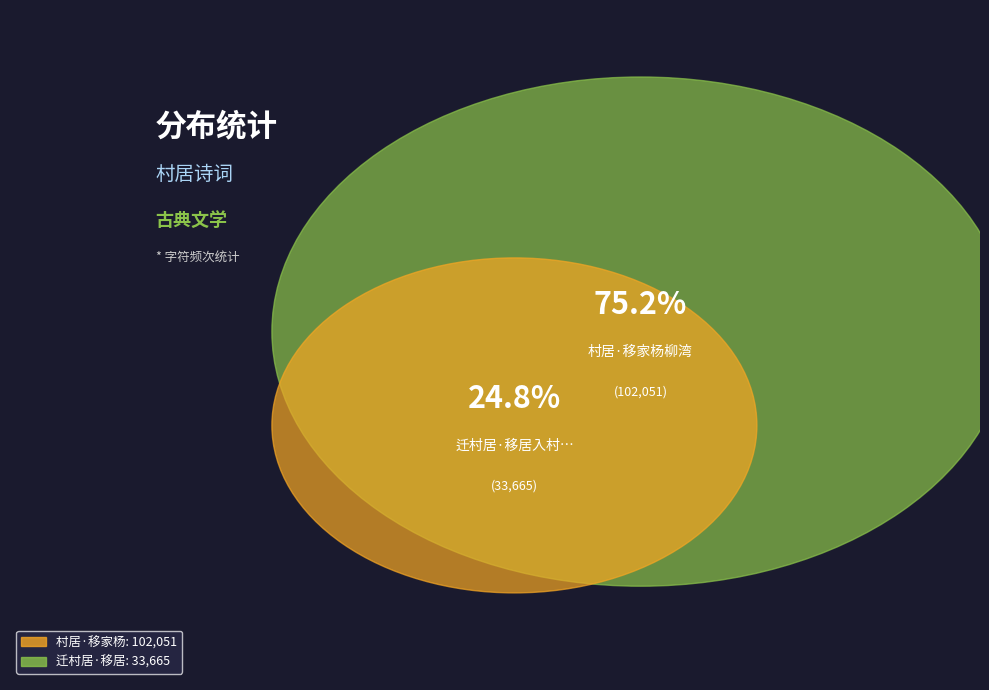

Do 村居·移家杨柳湾 and 迁村居·移居入村宇 together represent more than half of the pie?

Yes